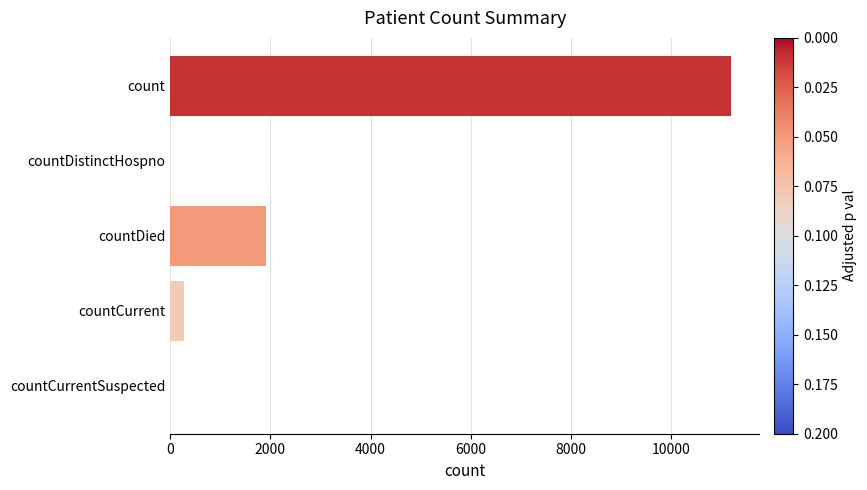

Reading bottom to top, list all the values displayed in this chart.

countCurrentSuspected=0	countCurrent=273	countDied=1906	countDistinctHospno=0	count=11200